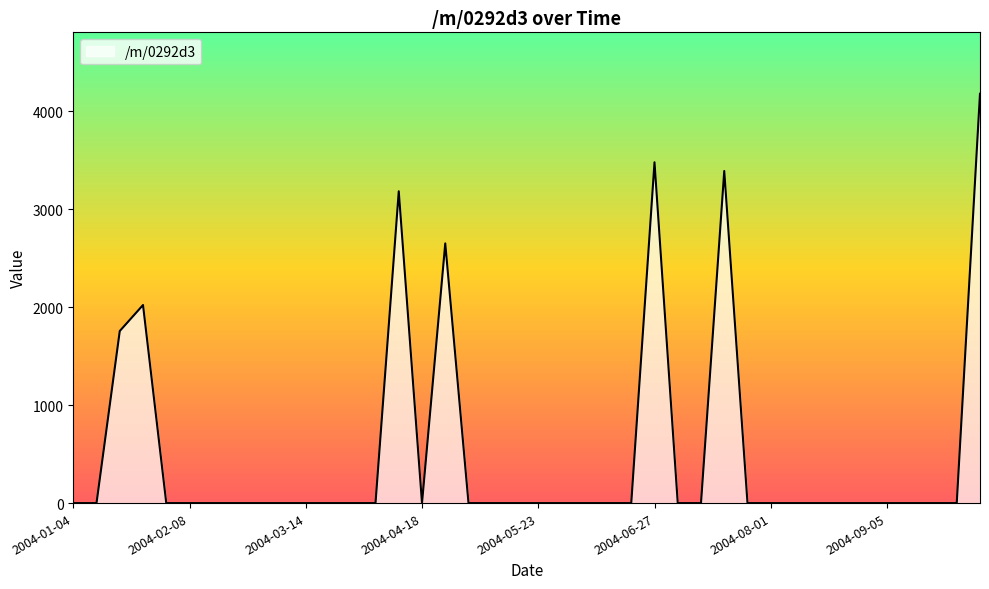

Reading left to right, list all the values displayed in this chart.

0.0	0.0	1755.6	2020.8	0.0	0.0	0.0	0.0	0.0	0.0	0.0	0.0	0.0	0.0	3181.2	0.0	2649.6	0.0	0.0	0.0	0.0	0.0	0.0	0.0	0.0	3477.2	0.0	0.0	3388.4	0.0	0.0	0.0	0.0	0.0	0.0	0.0	0.0	0.0	0.0	4176.5